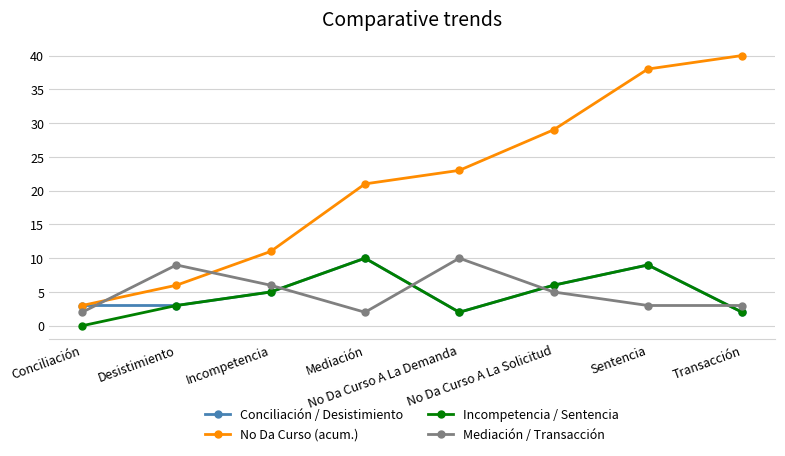

What is the difference between the second highest and minimum values in the Mediación / Transacción series?

7